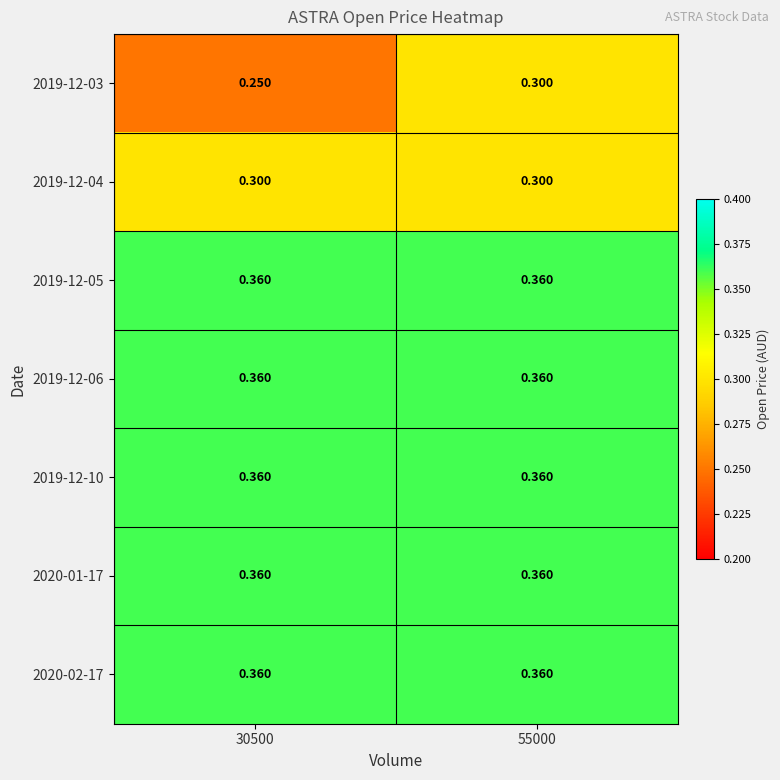

Is the value of 2019-12-04 at 30500 greater than the value of 2019-12-06 at 30500?

No